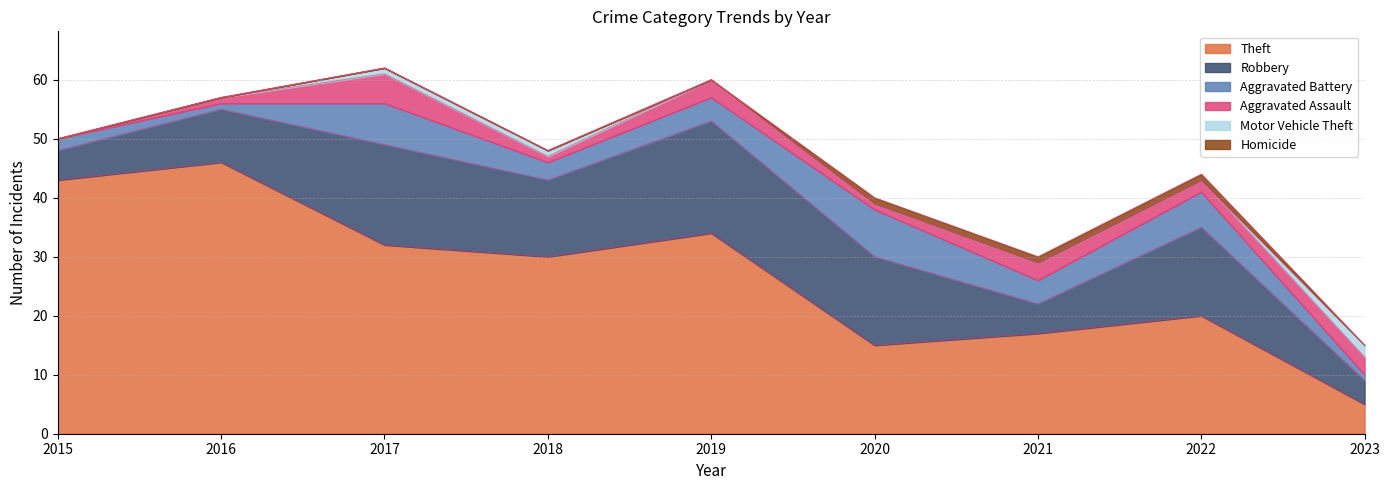

The value of Motor Vehicle Theft at 2022 is -1. True or false?

False